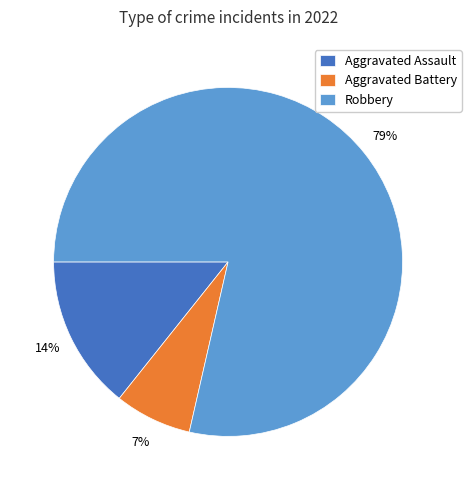

To the nearest percent, what is the average slice percentage?

33%